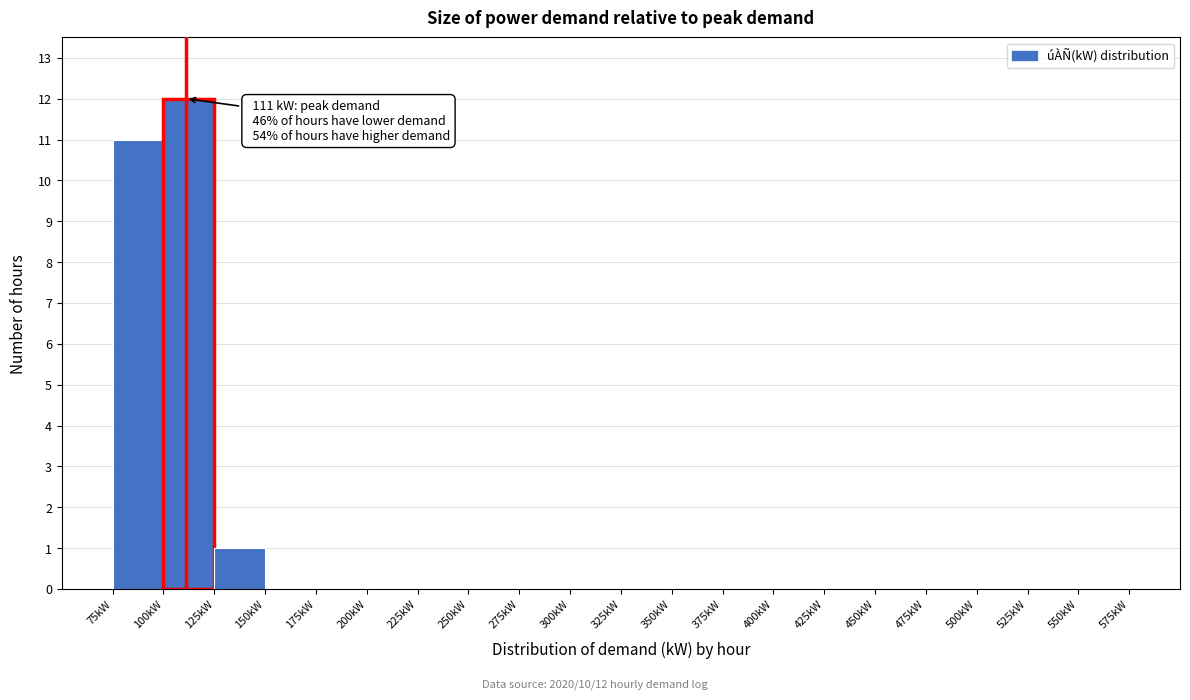

Over which range of the x-axis is the bar tallest?

100 to 125